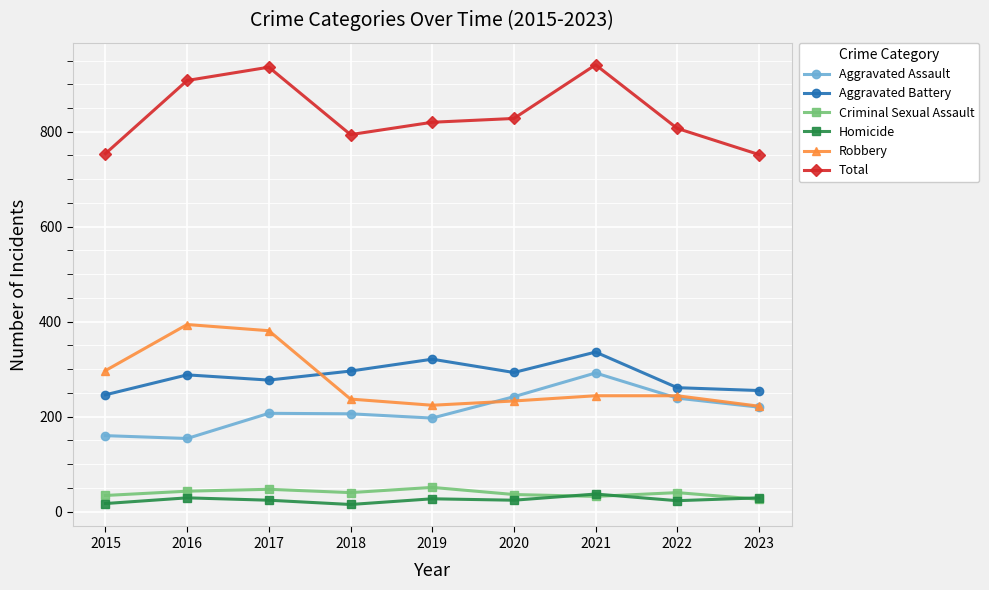

Which series has the largest range (max minus min)?

Total